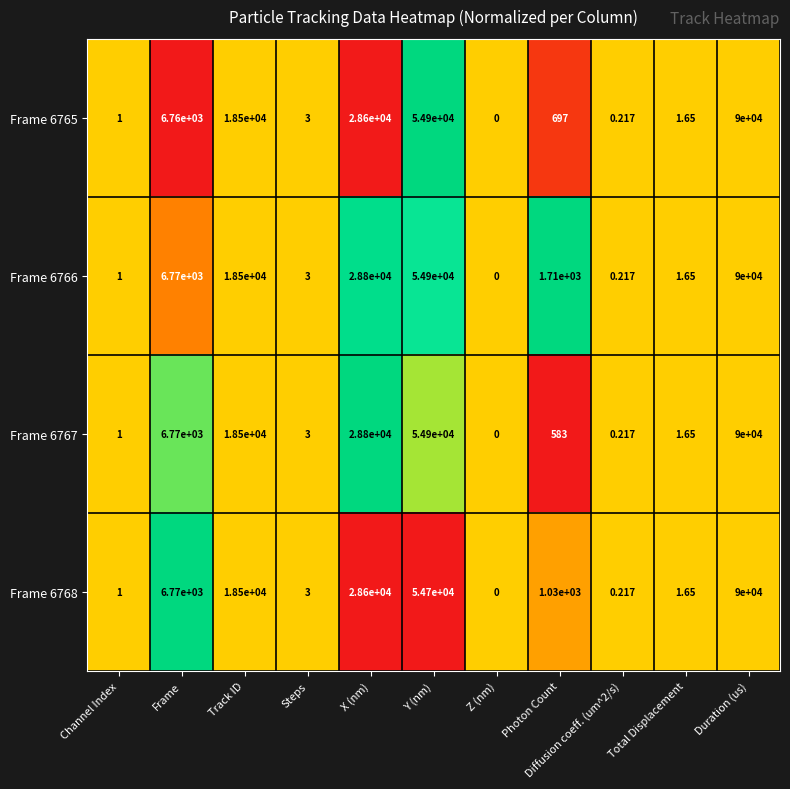

Where does the Frame 6765 series first go above 697?

Frame